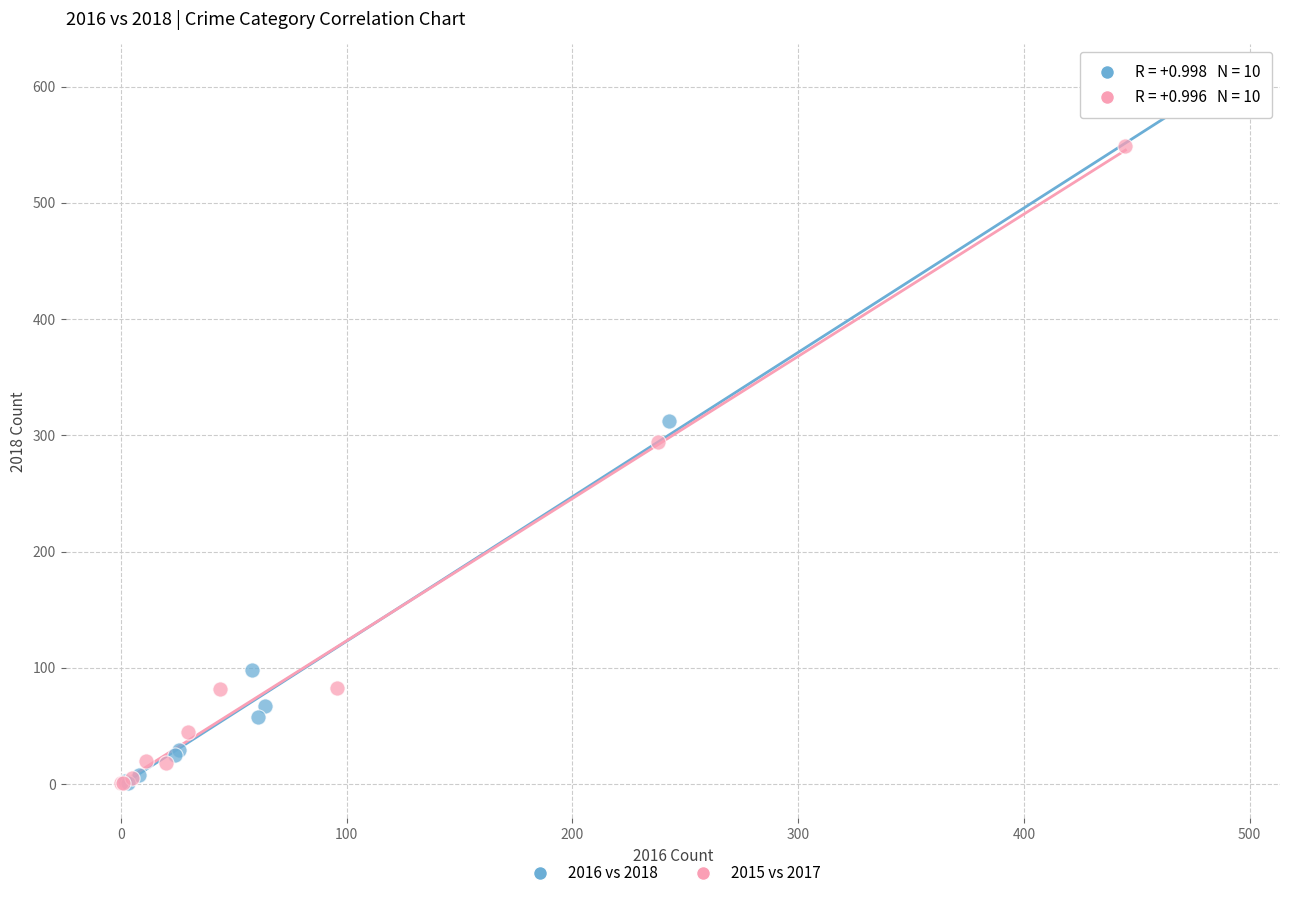

Which series contains the highest Y value?

2016 vs 2018